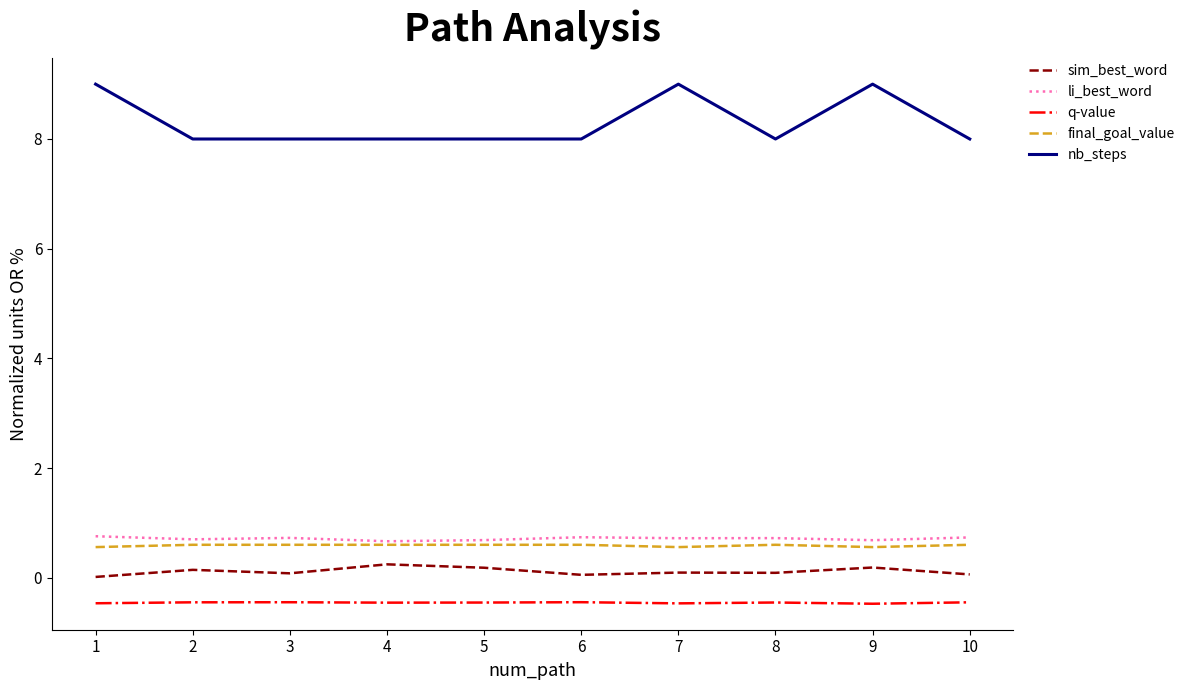

What is the maximum value shown in the chart?

9.0